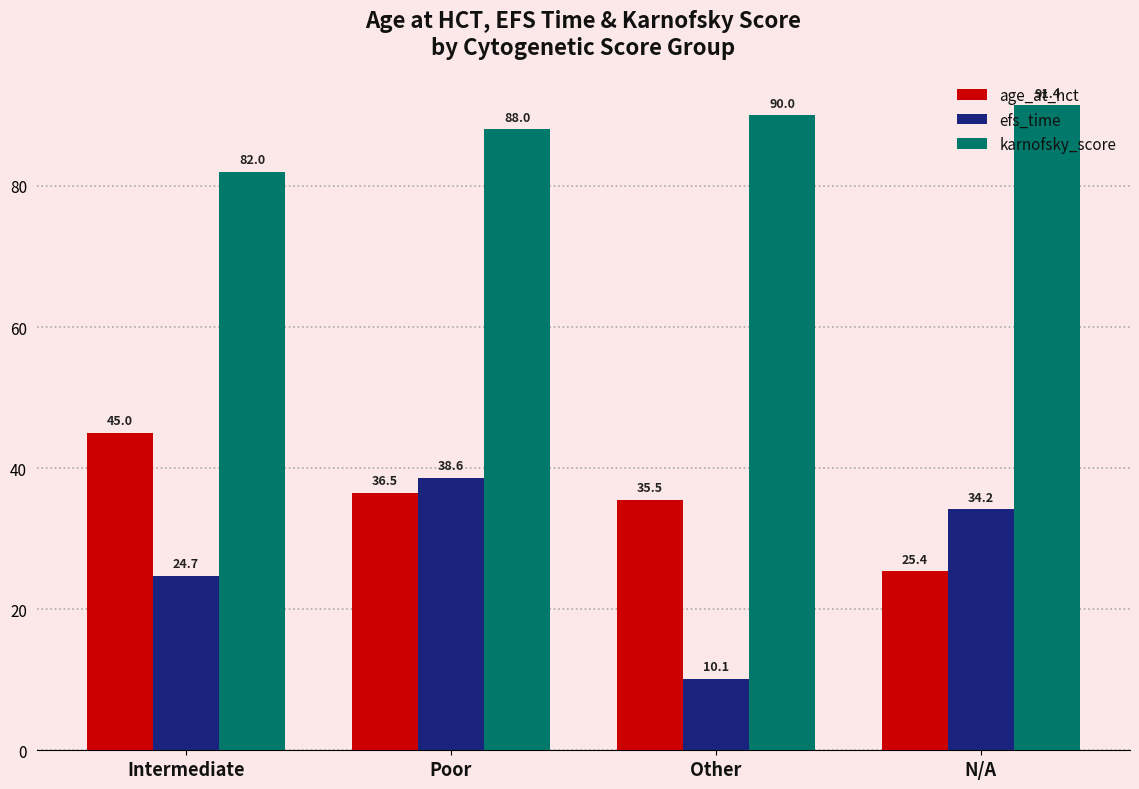

At which label does efs_time first exceed 34?

Poor